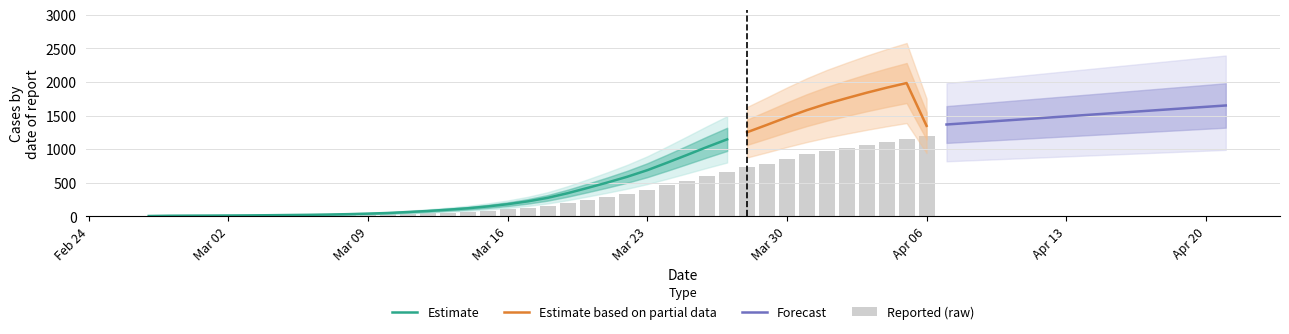

What position from the right is 2020-03-01?

37